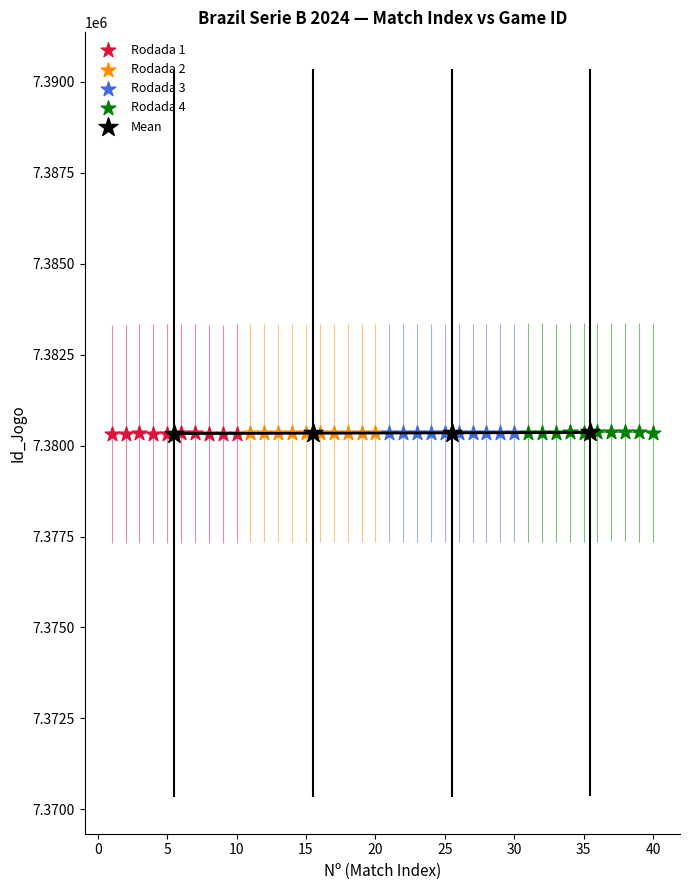

What are all the series names shown in the legend?

Rodada 1, Rodada 2, Rodada 3, Rodada 4, Mean